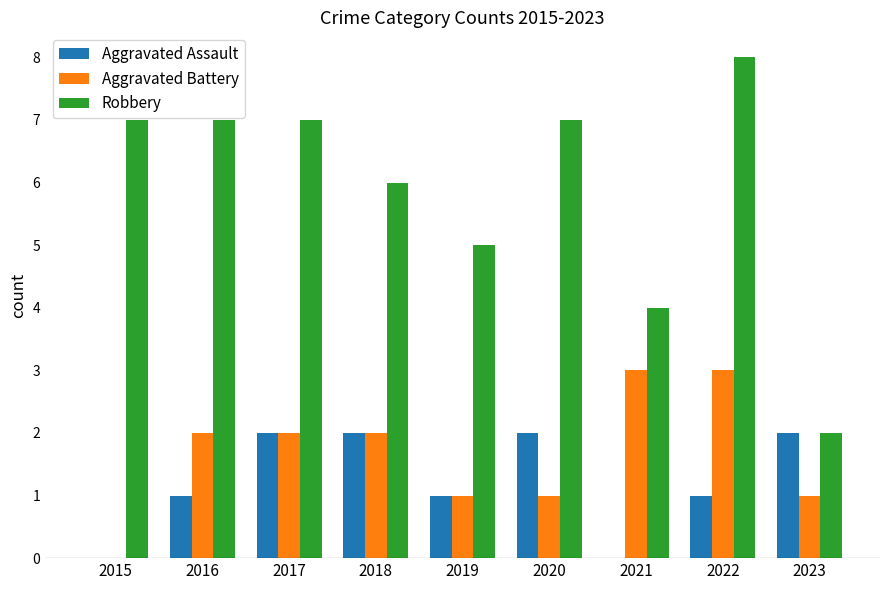

Which series has the largest range (max minus min)?

Robbery